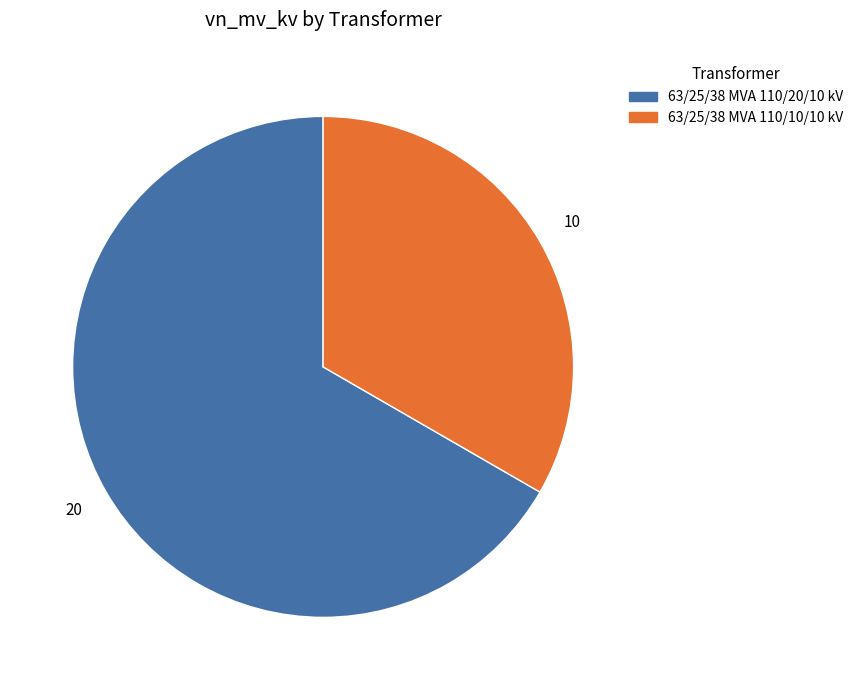

What is the ratio of the value at 63/25/38 MVA 110/10/10 kV to the value at 63/25/38 MVA 110/20/10 kV?

0.5